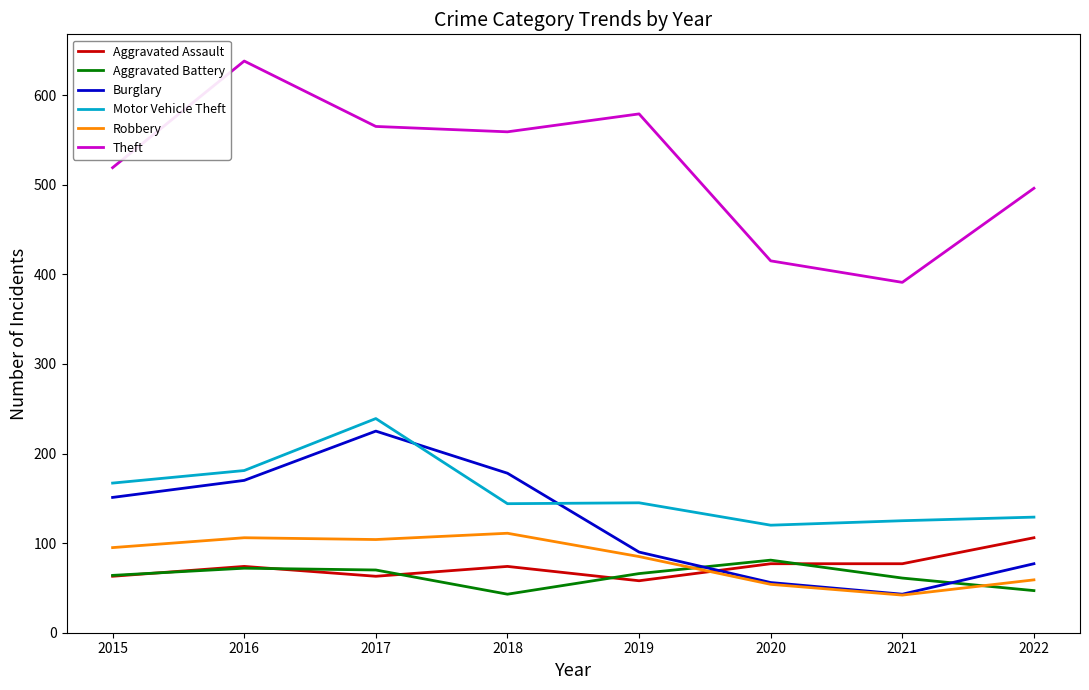

What is the average value of the Burglary series?

124